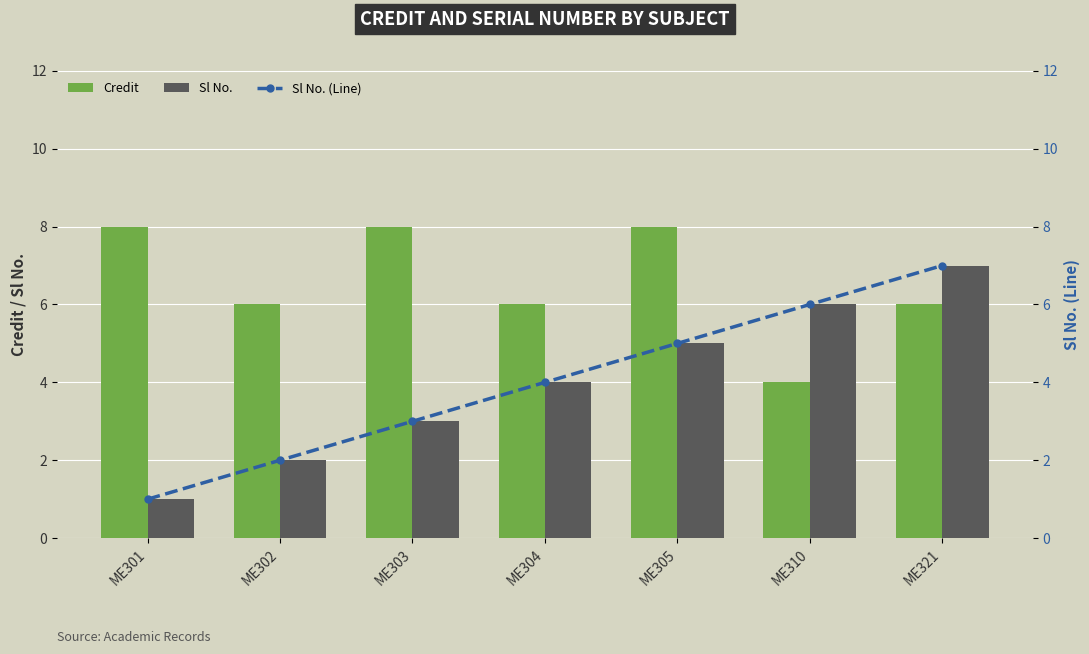

The value of Sl No. at ME305 is 3. True or false?

False